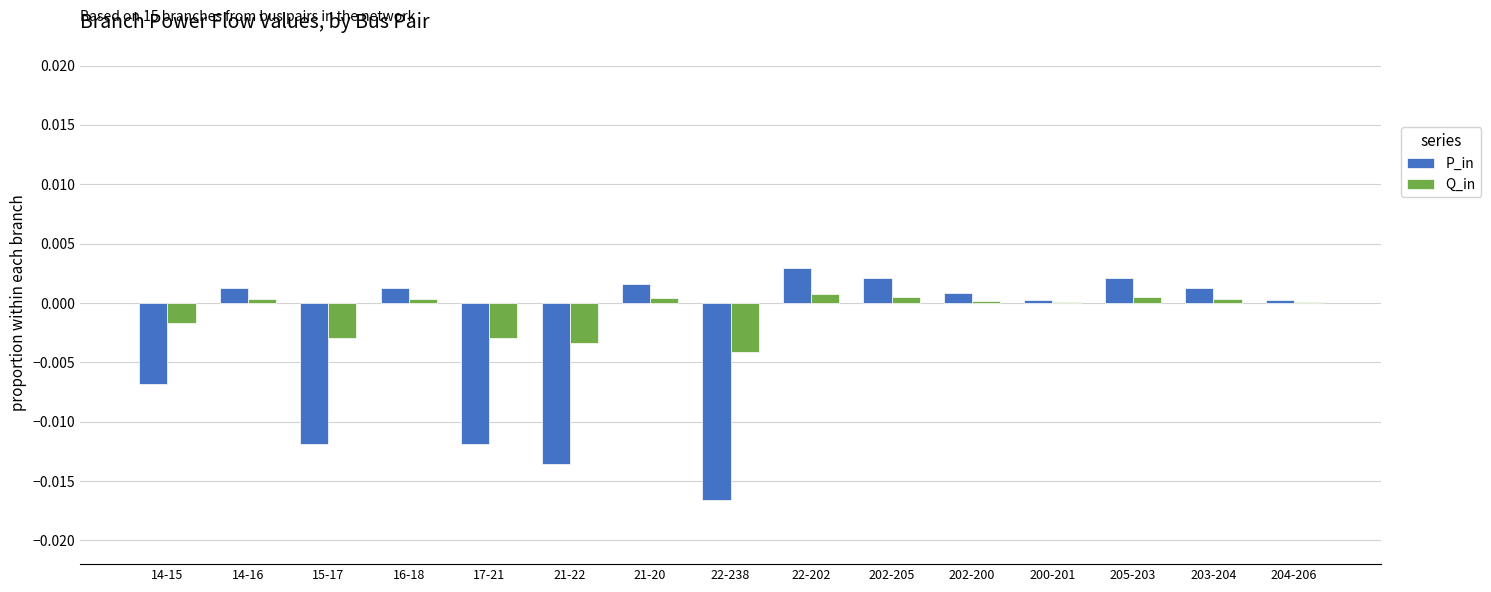

At which category is the sum across all series the highest?

22-202